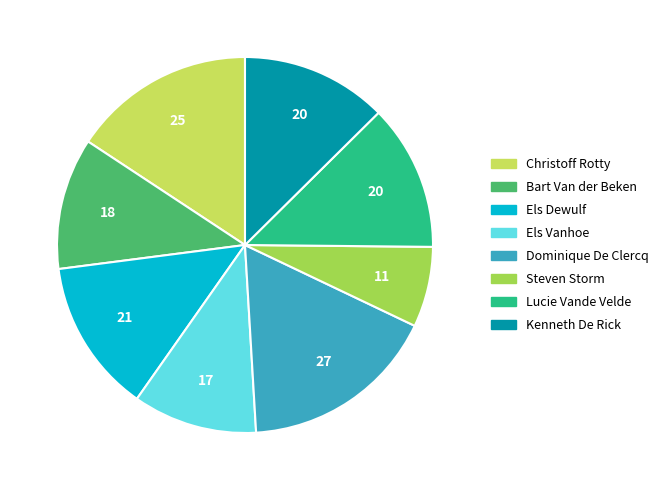

Is Lucie Vande Velde the majority of the pie?

No